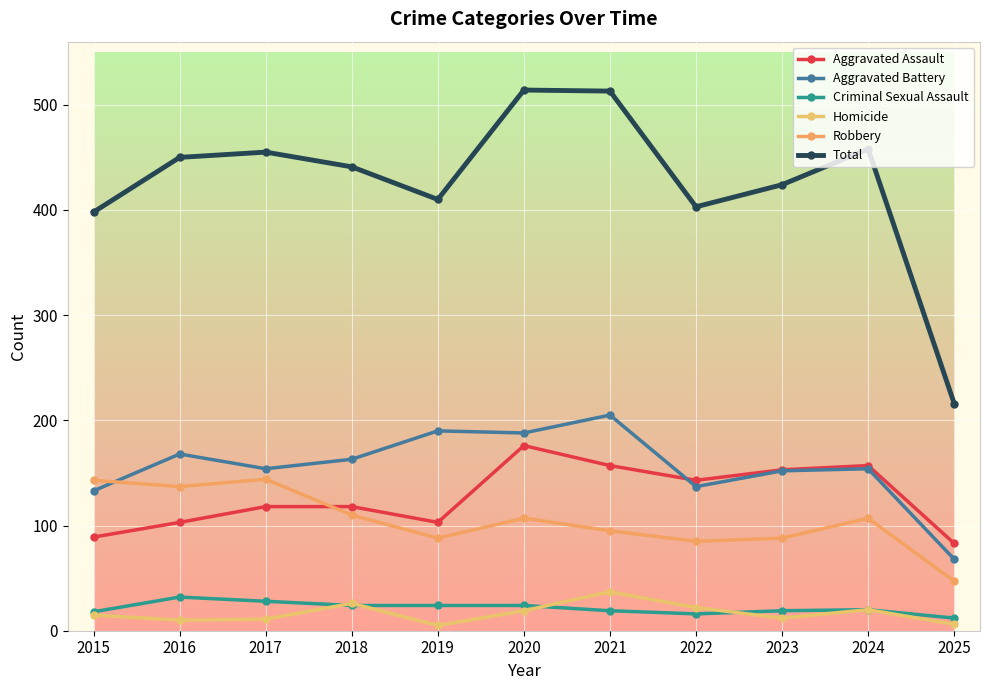

True or false: Homicide has more than 0 interior local peaks.

True